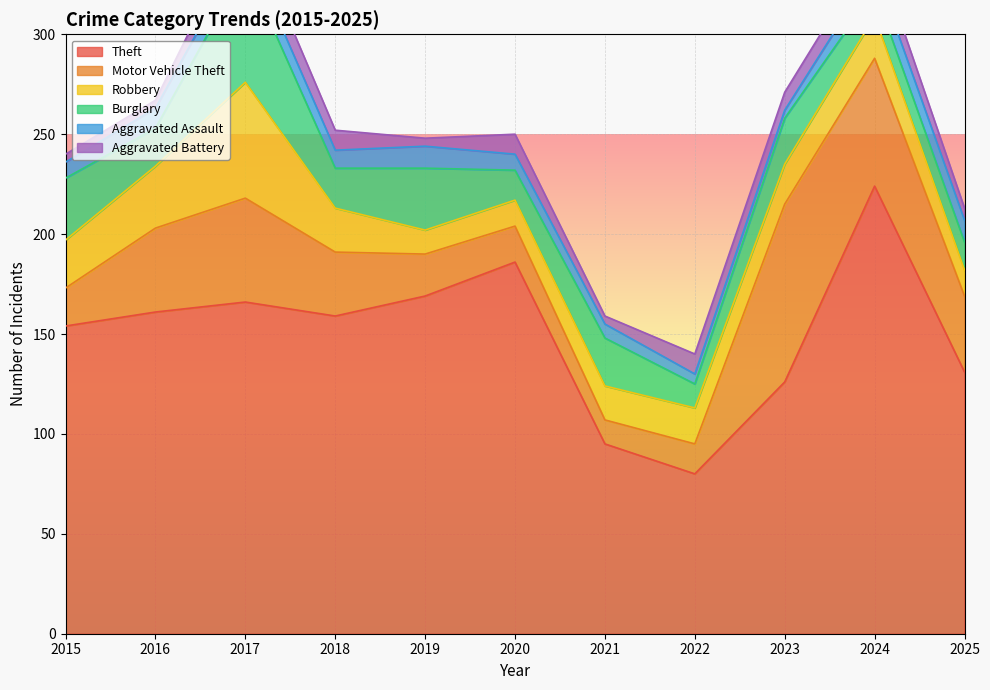

What is the difference between the second highest and minimum values in the Theft series?

106